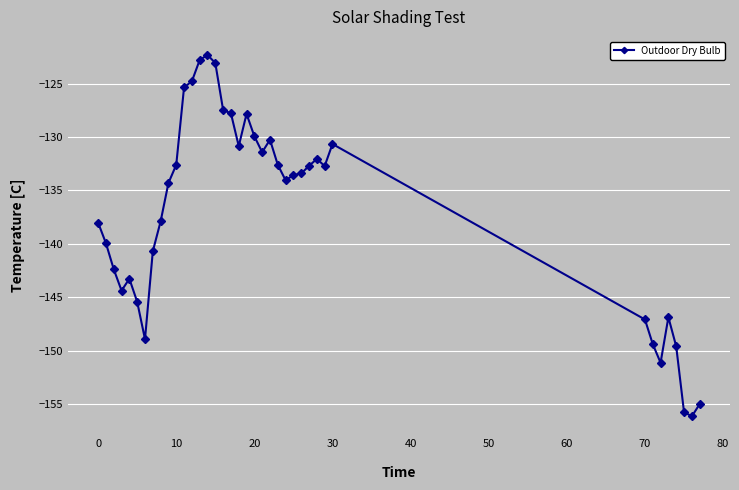

What is the smallest value displayed?

-156.1